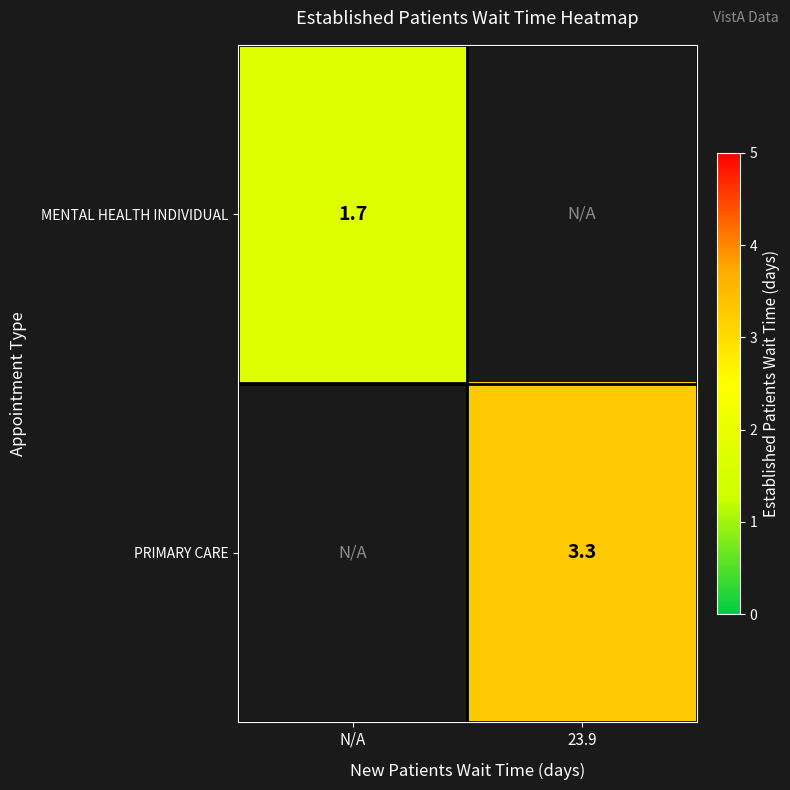

The PRIMARY CARE series shows 1.4 at 23.9. True or false?

False